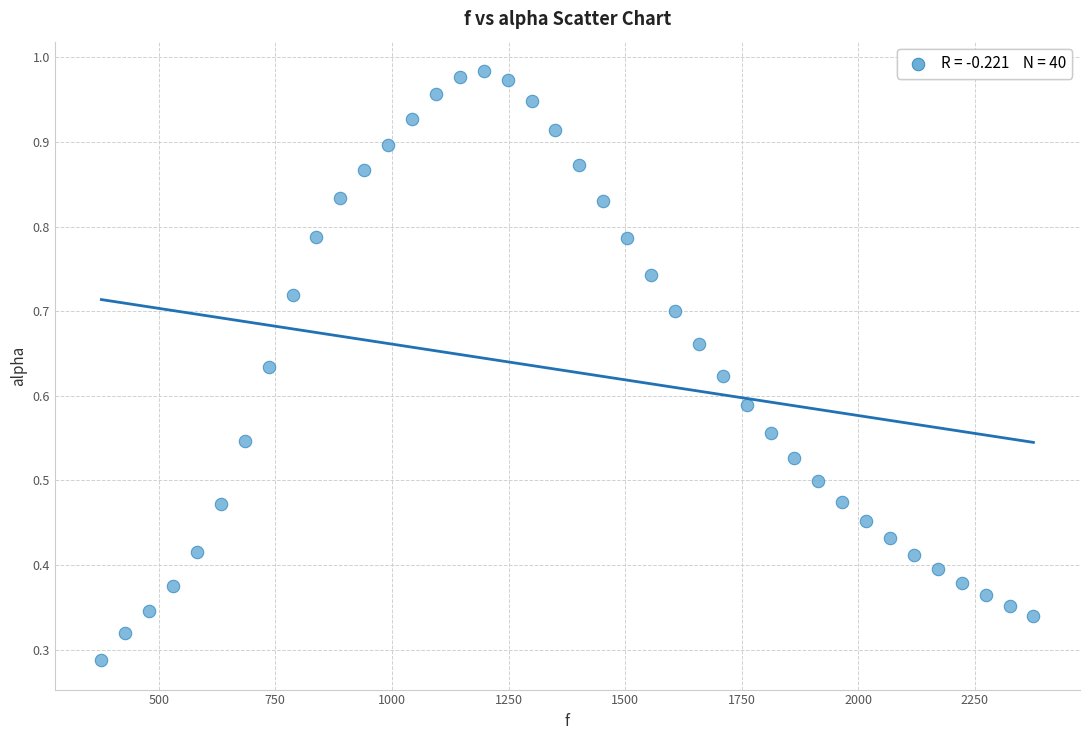

What is the range of X values (max minus min)?

1998.3